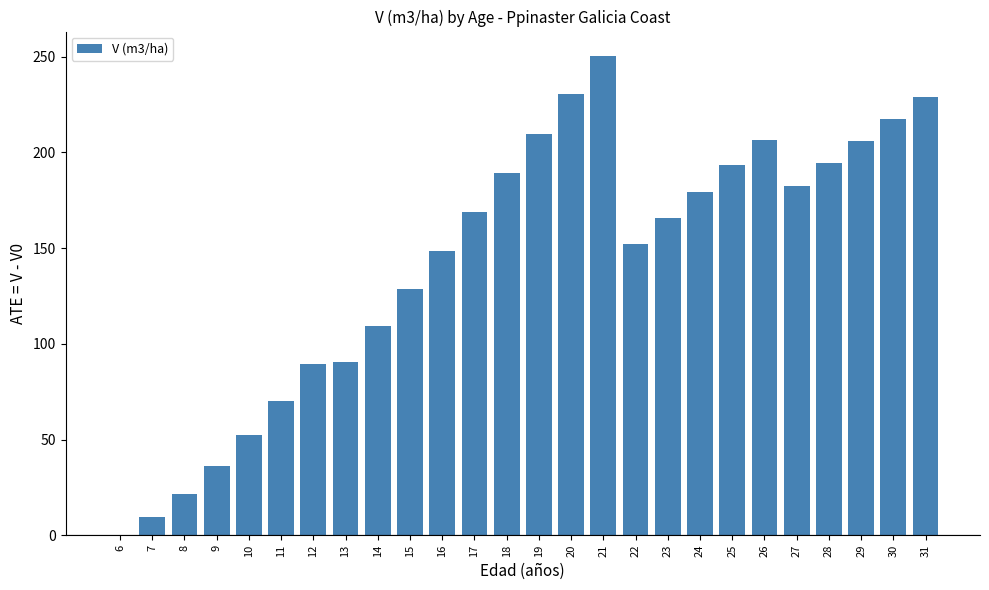

What is the sum of all values?

3731.7